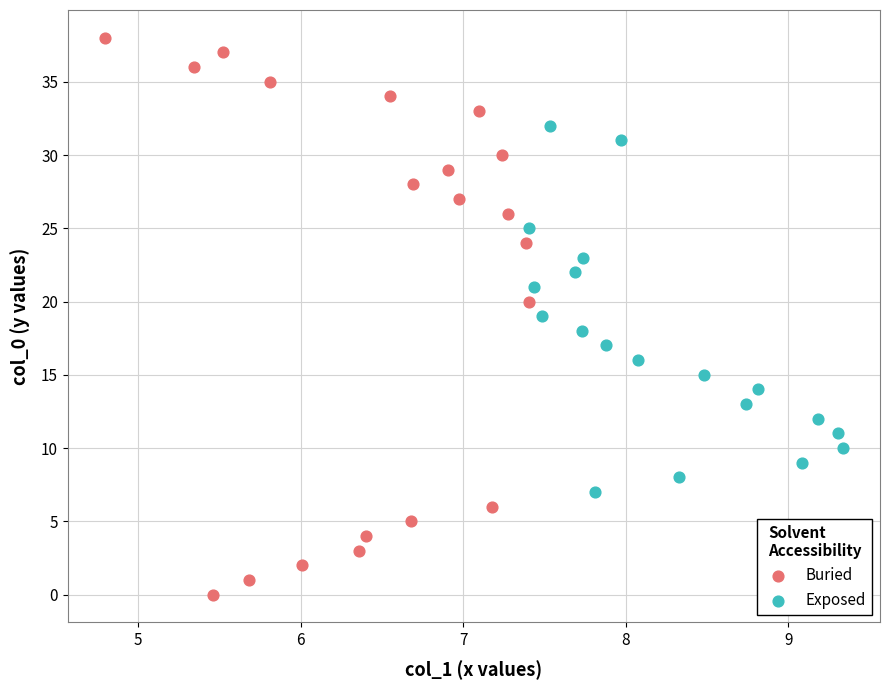

Which series has the widest spread of Y values?

Buried